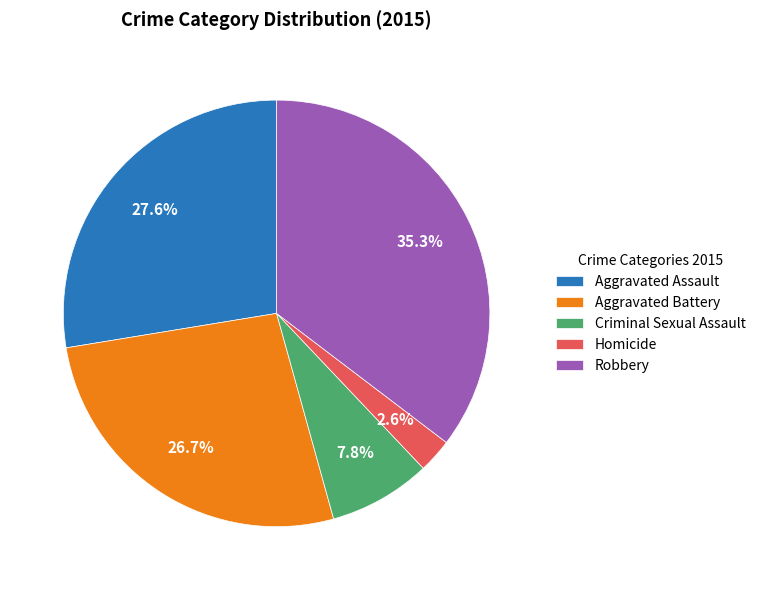

To the nearest percent, what is the difference between the largest and smallest slice percentages?

33%